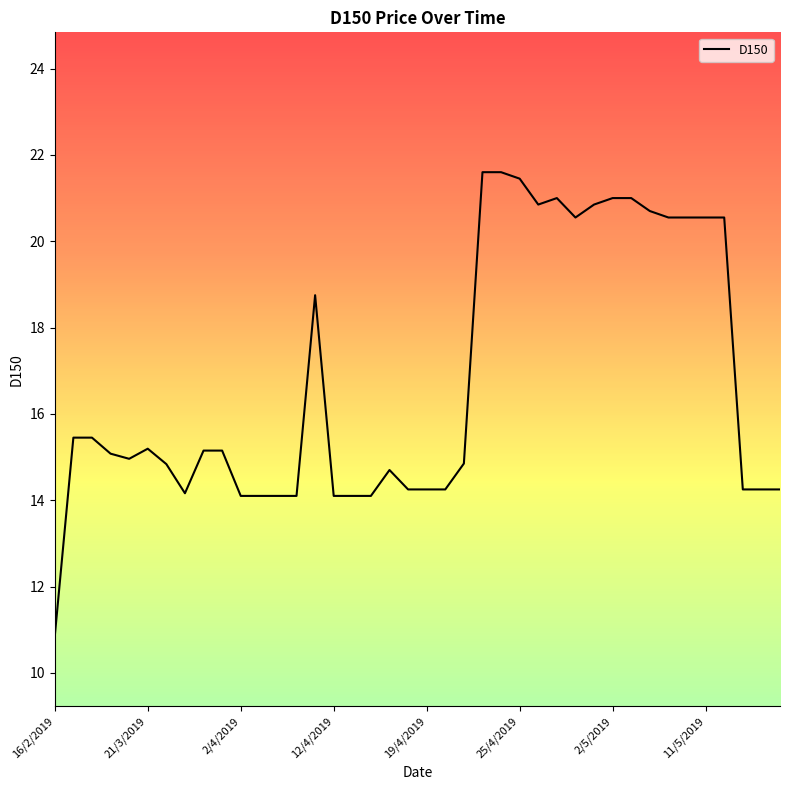

What is the minimum value shown in the chart?

10.8